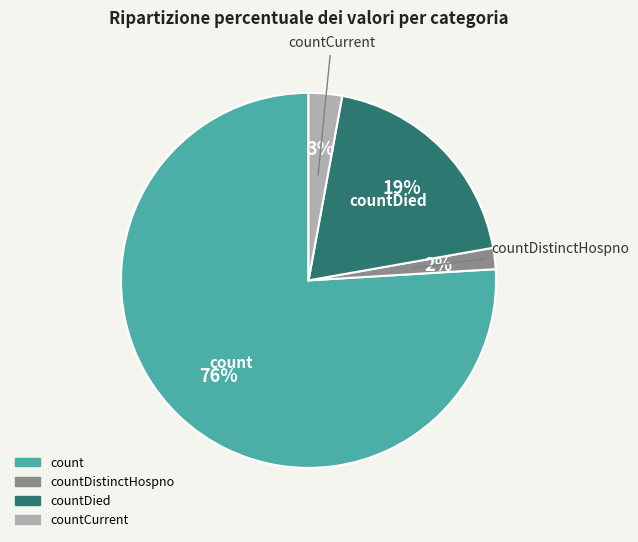

Does any single category account for the majority?

Yes